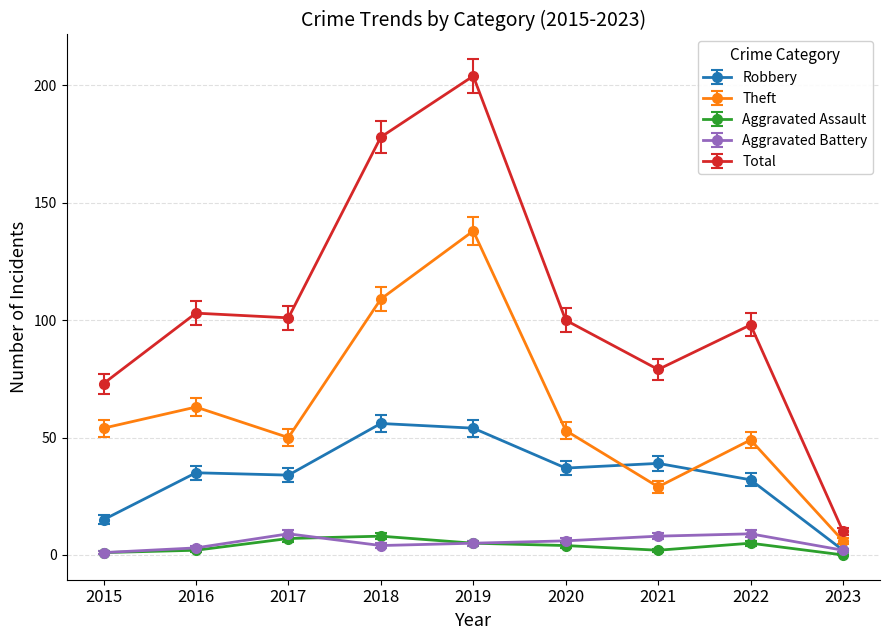

Reading left to right, list all the values displayed in this chart.

Robbery: 15	35	34	56	54	37	39	32	2
Theft: 54	63	50	109	138	53	29	49	6
Aggravated Assault: 1	2	7	8	5	4	2	5	0
Aggravated Battery: 1	3	9	4	5	6	8	9	2
Total: 73	103	101	178	204	100	79	98	10